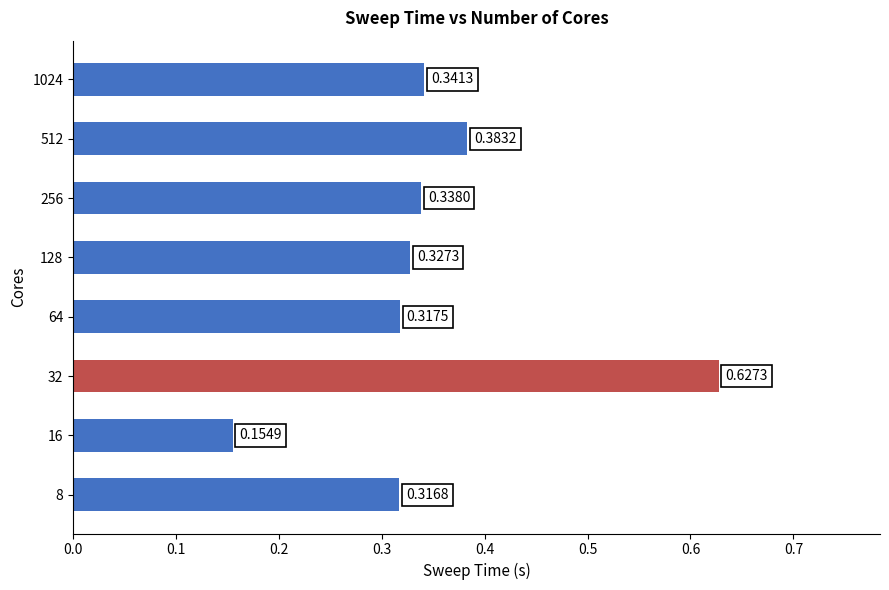

Are the bars horizontal?

Yes